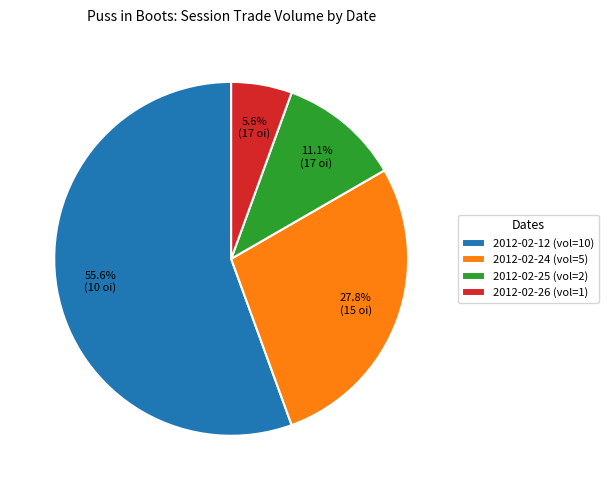

What portion of the pie excludes 2012-02-25 (vol=2)?

88.9%